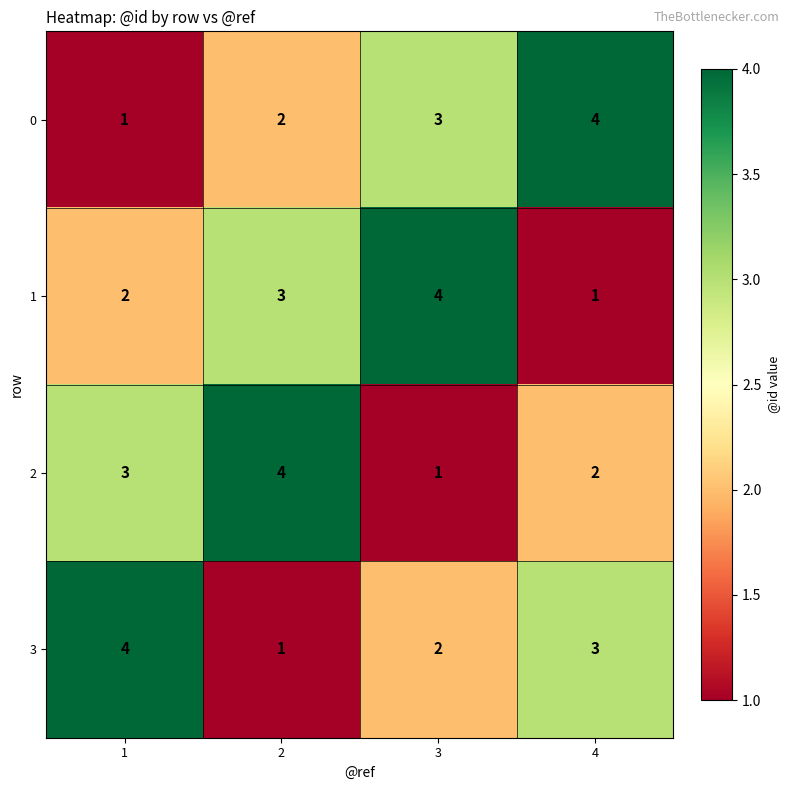

The 1 series shows 5 at 2. True or false?

False